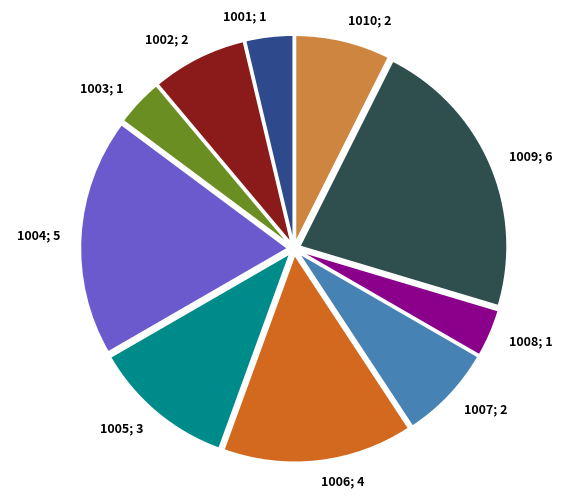

How many slices are in this pie chart?

10